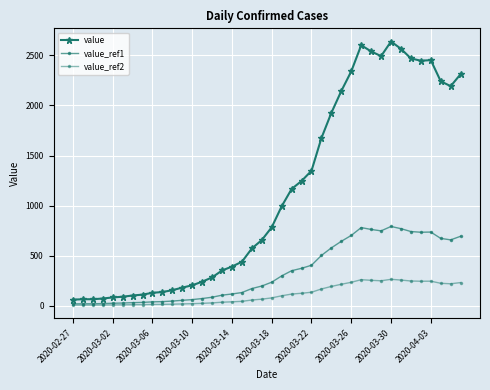

What is the difference between the maximum and minimum values in the value_ref1 series?

773.4